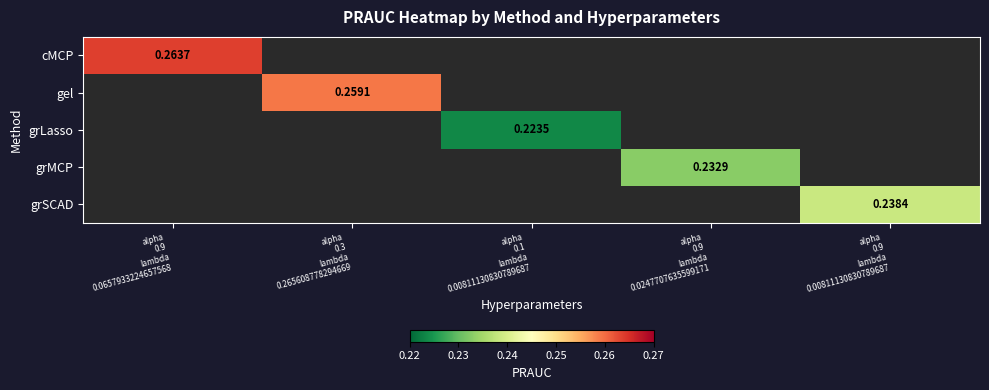

Which label corresponds to the largest value in the chart?

alpha
0.9
lambda
0.0657933224657568